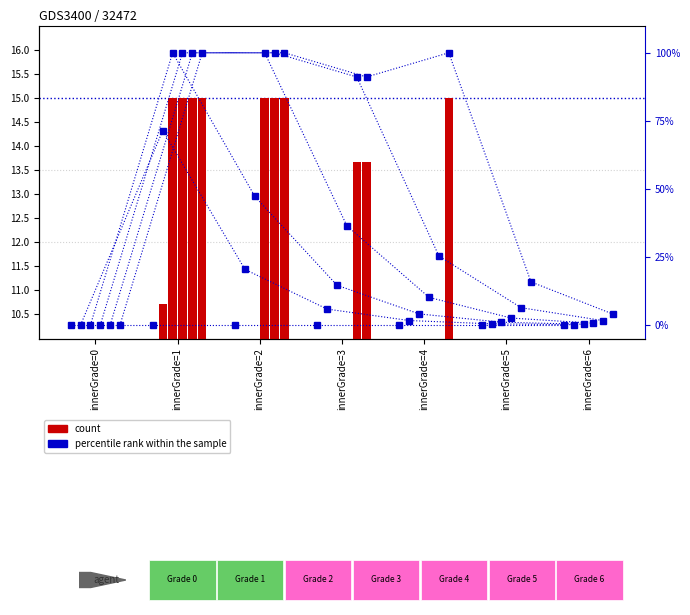

How many groups of bars are there?

7